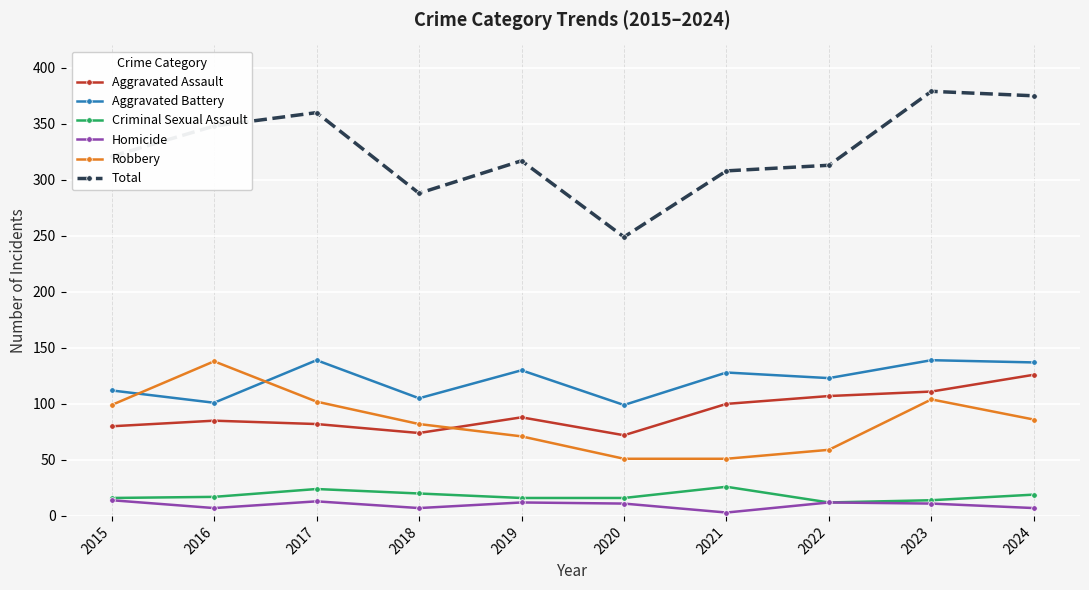

The Homicide series shows 3 at 2021. True or false?

True